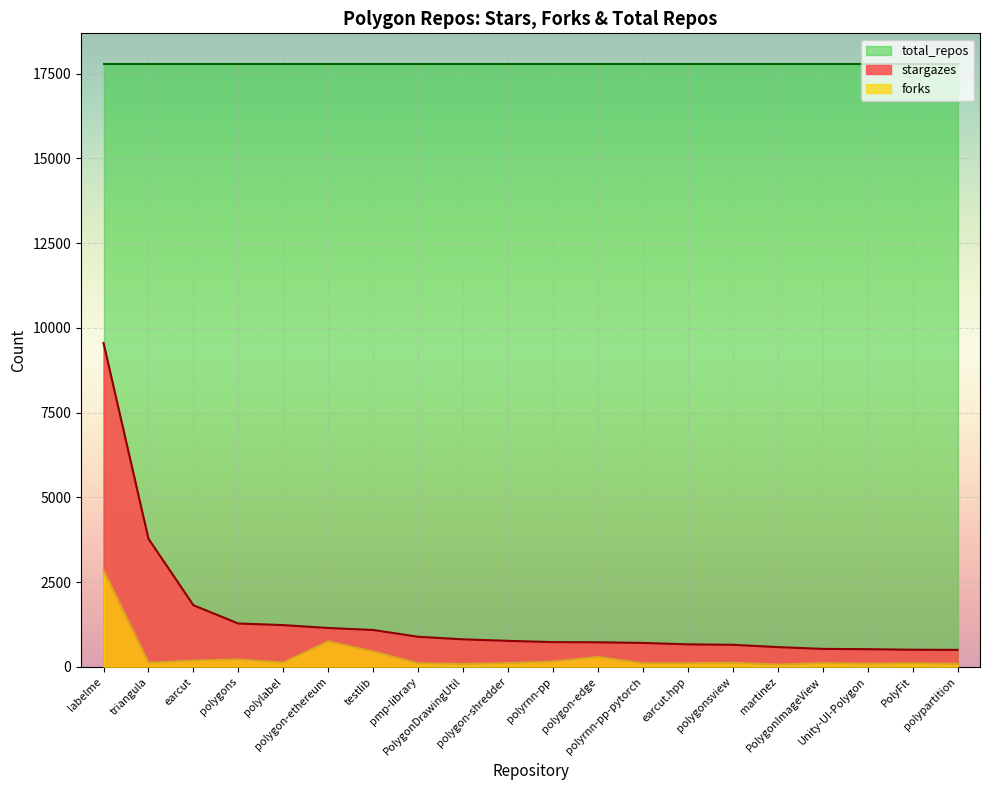

What is the sum of all stargazes values?

28481